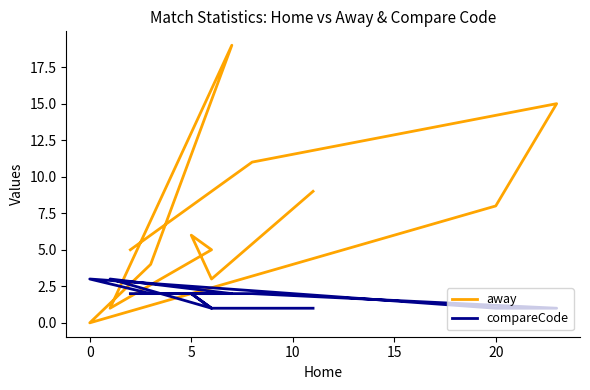

Count the number of categories in the chart.

12